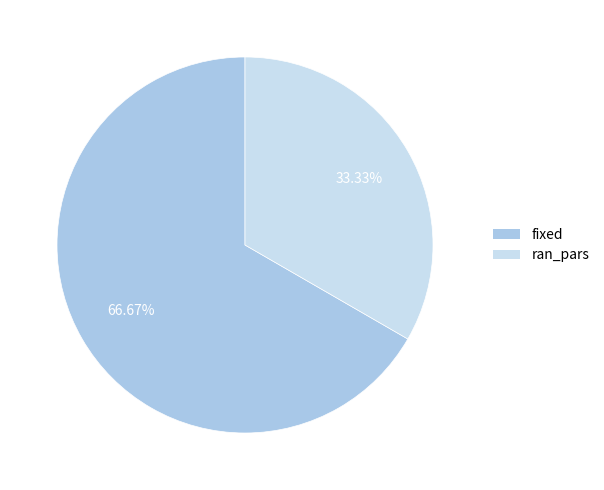

To the nearest percent, what is the average slice percentage?

50%